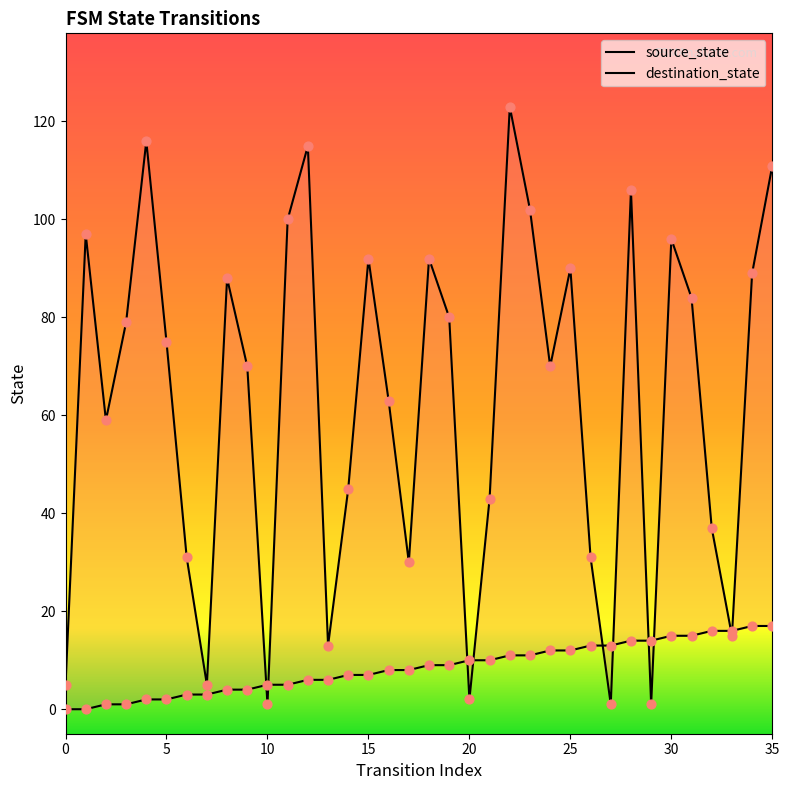

What are all the series names shown in the legend?

source_state, destination_state